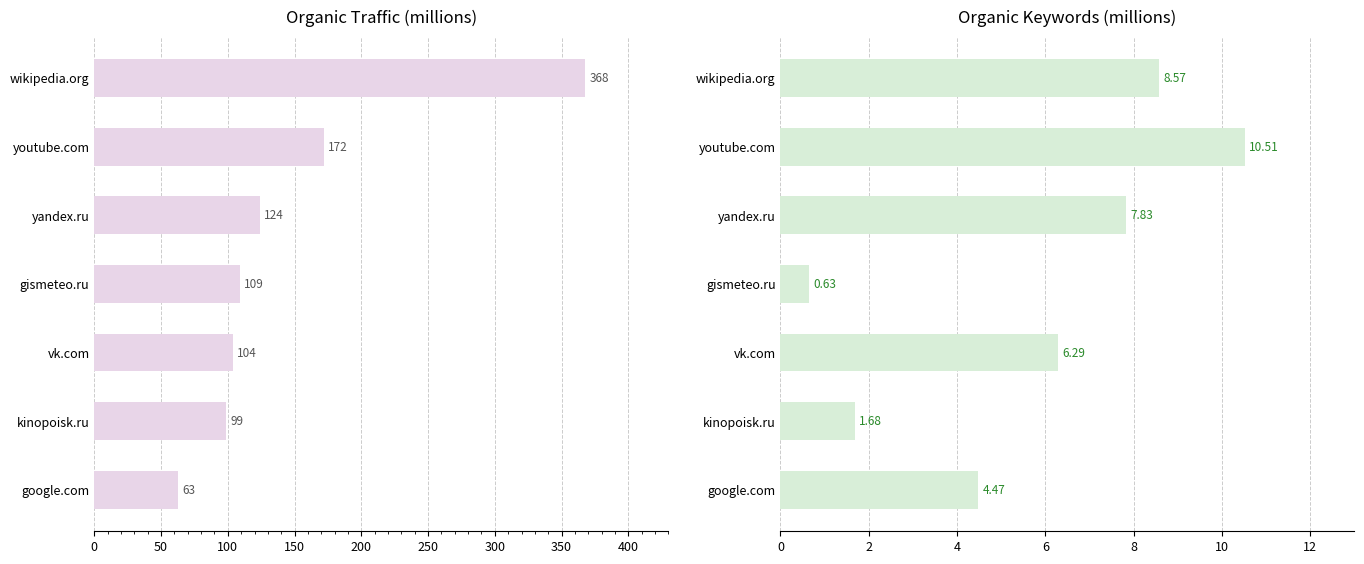

Rank the series at yandex.ru from highest to lowest value.

Organic Traffic (M), Organic Keywords (M)